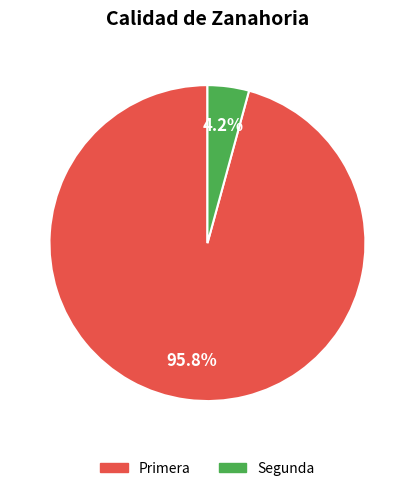

What is the majority slice?

Primera